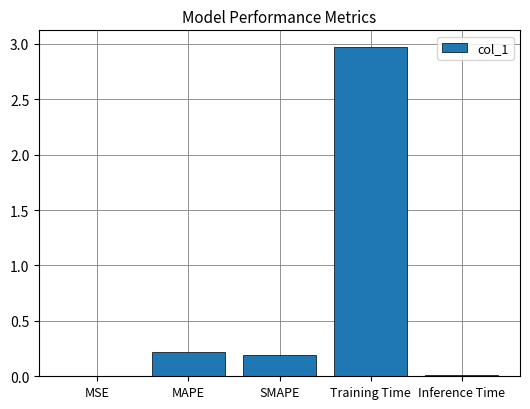

True or false: the data shows 0.2 at MAPE.

True